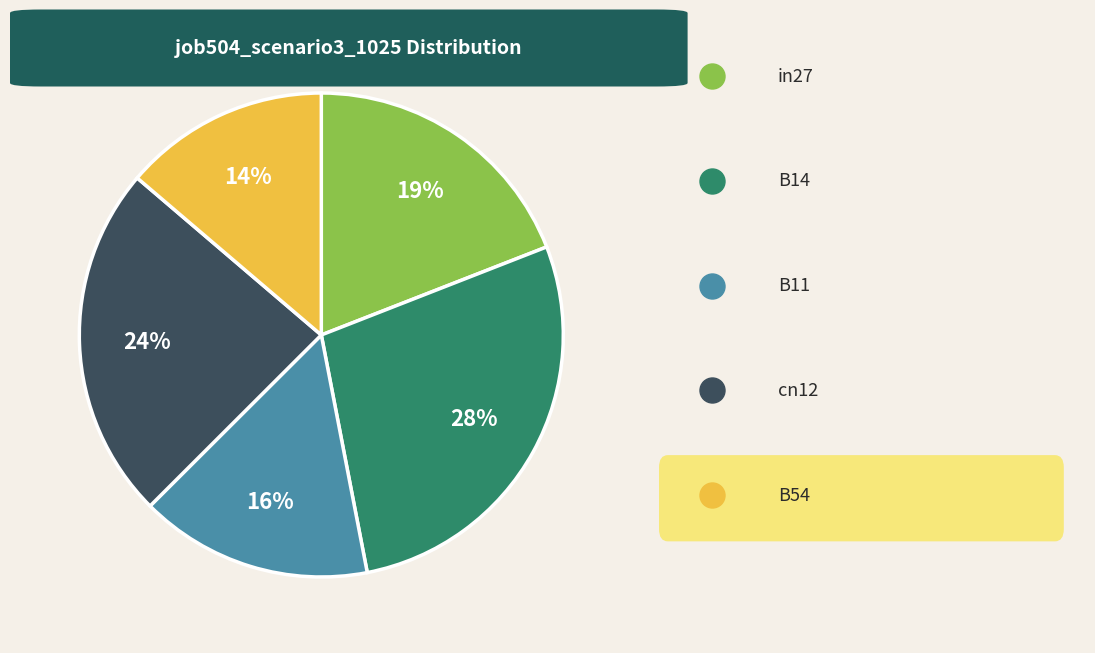

Is there a majority slice in this chart?

No